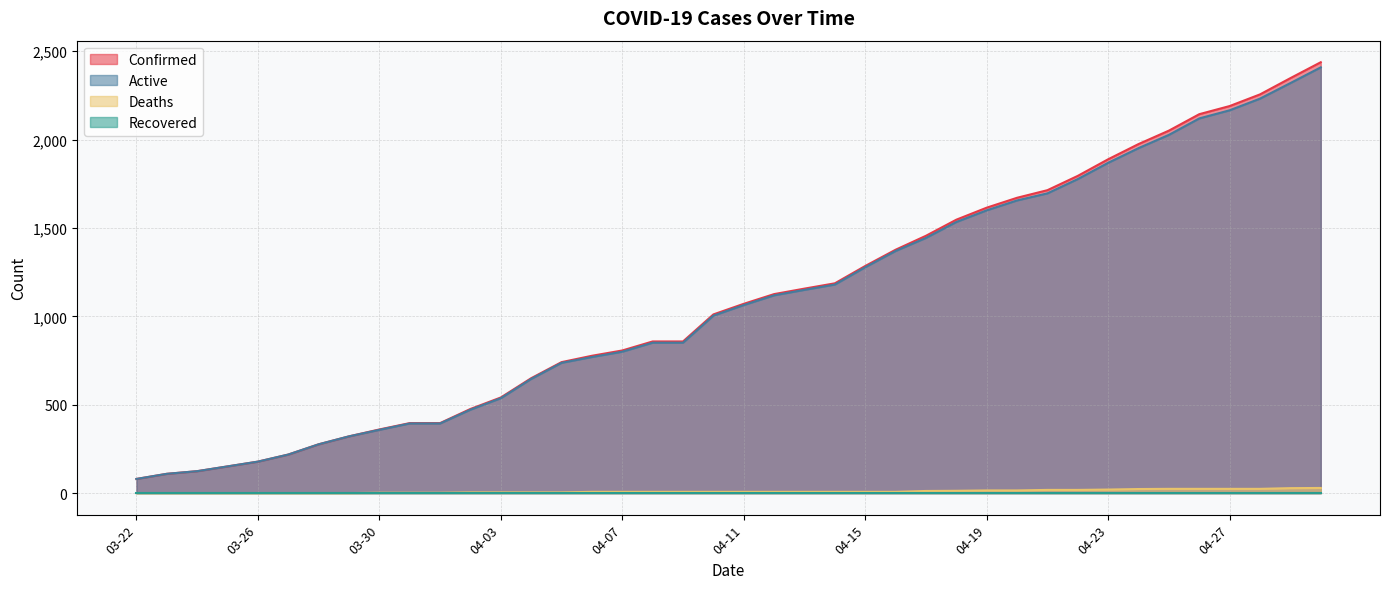

What is the highest value of the Deaths series?

29